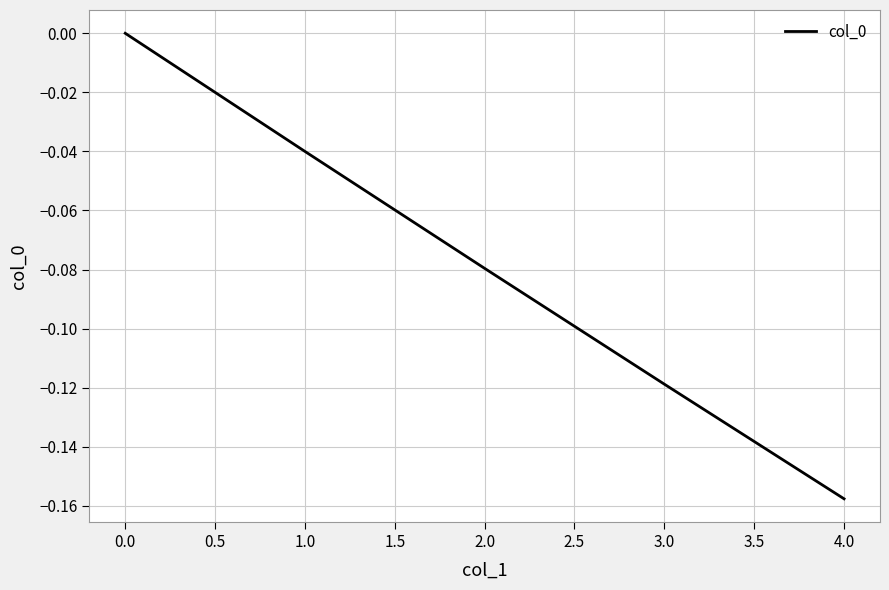

Which category has the lowest value across all series?

4.0